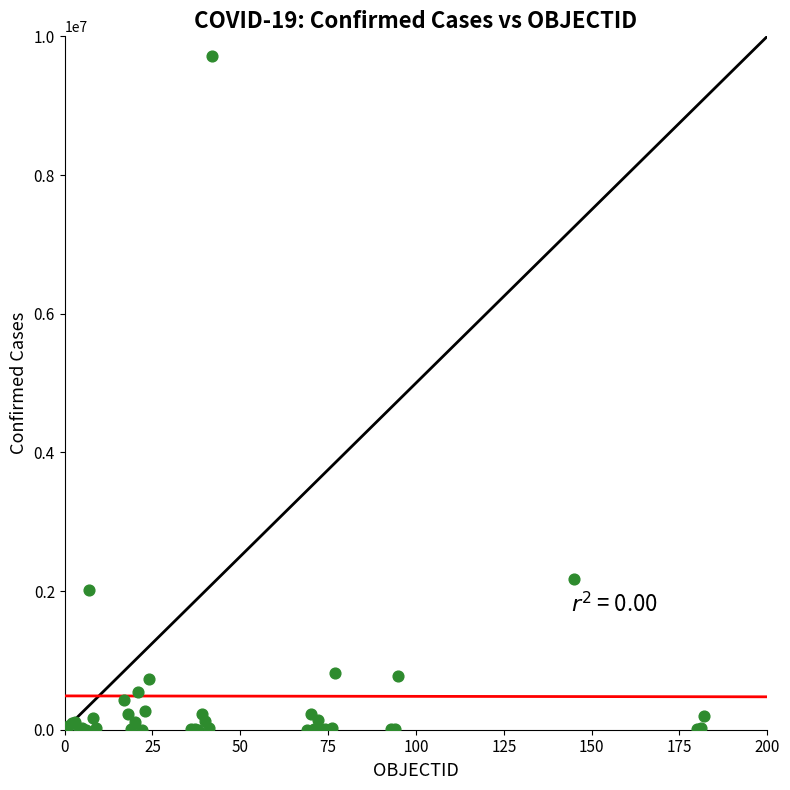

What Y value in the scatter plot is closest to 4857046?

2179641